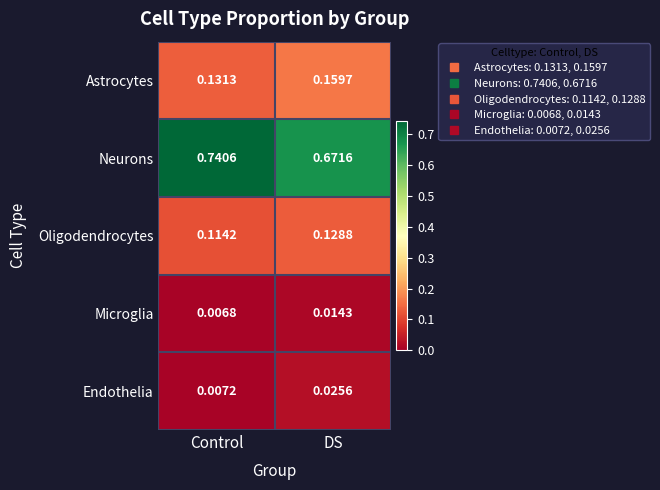

List the series in order of their peak value, highest first.

Neurons, Astrocytes, Oligodendrocytes, Endothelia, Microglia